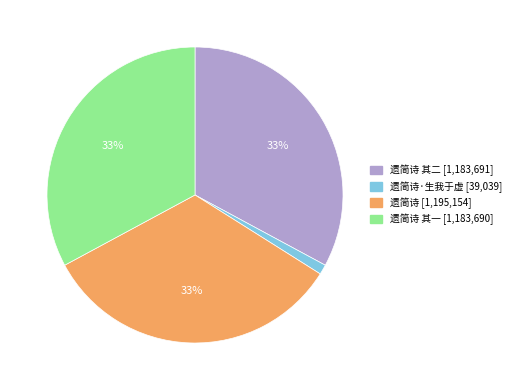

What percentage is the 遗简诗 [1,195,154] slice, to the nearest percent?

33%